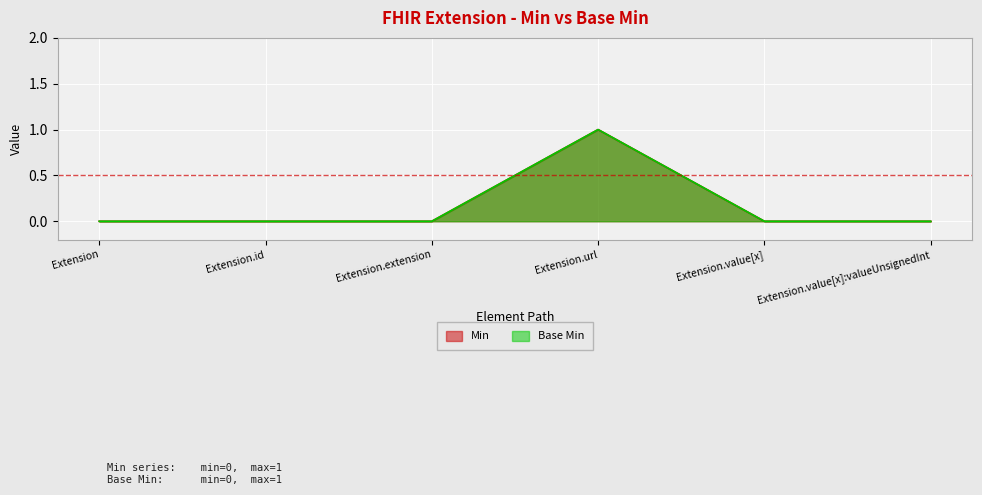

What is the greatest value displayed?

1